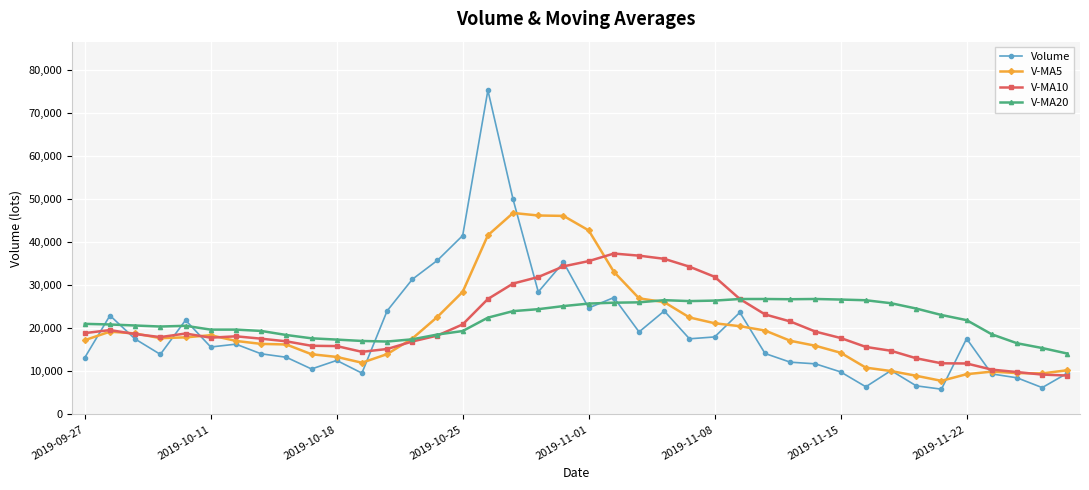

What is the smallest value displayed?

5869.0